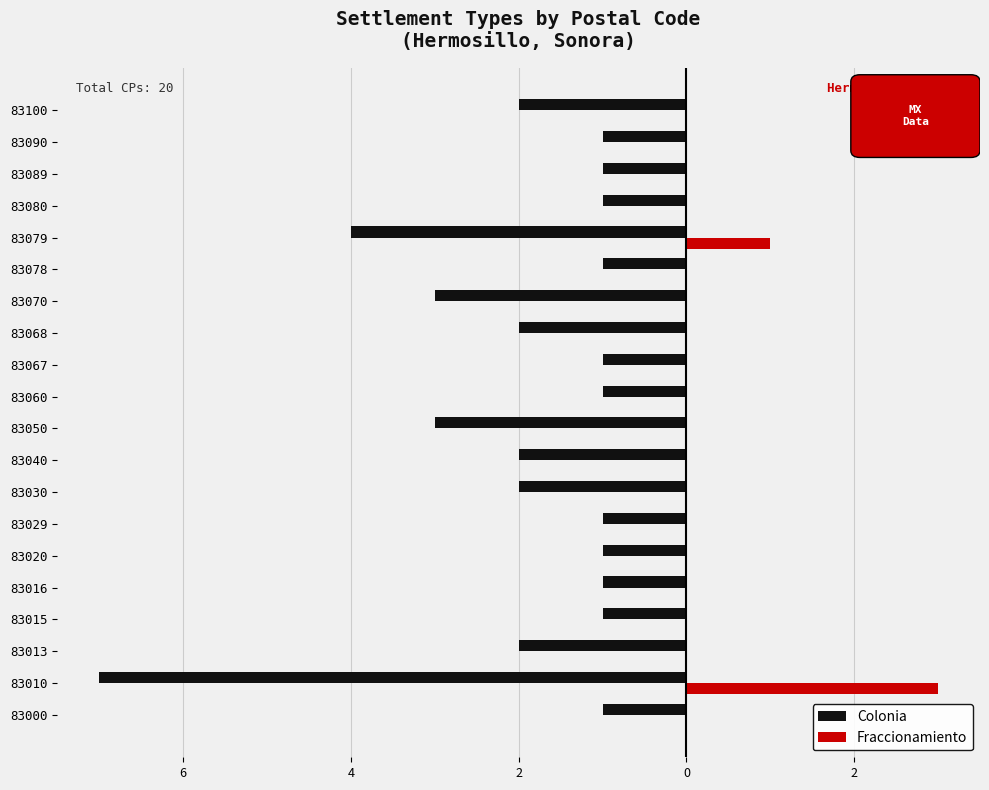

Reading left to right, extract all data points from this chart.

Colonia: -1	-7	-2	-1	-1	-1	-1	-2	-2	-3	-1	-1	-2	-3	-1	-4	-1	-1	-1	-2
Fraccionamiento: 0	3	0	0	0	0	0	0	0	0	0	0	0	0	0	1	0	0	0	0